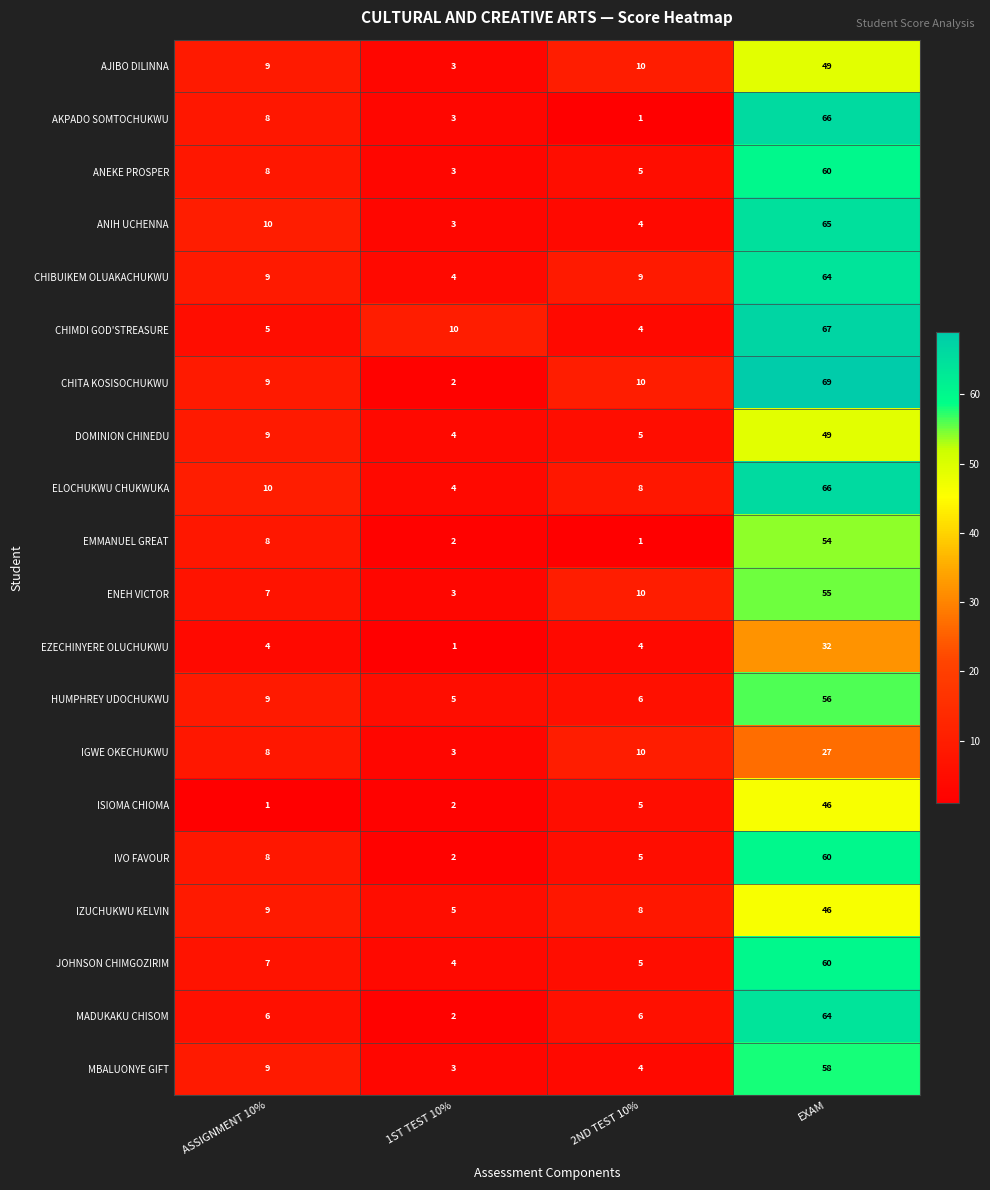

Where is CHIMDI GOD'STREASURE nearest to the value 35?

1ST TEST 10%